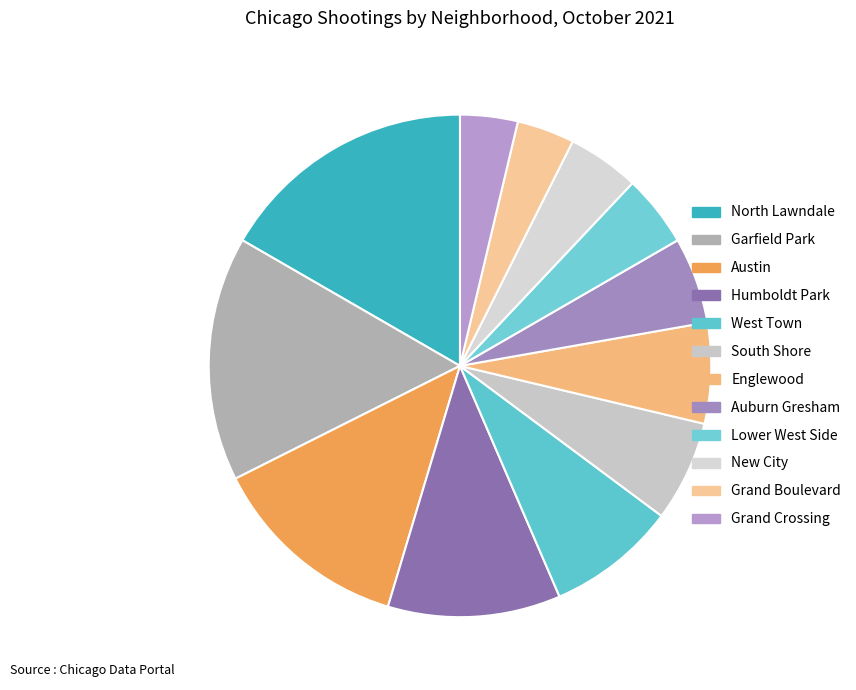

What is the change in value from West Town to New City?

-4